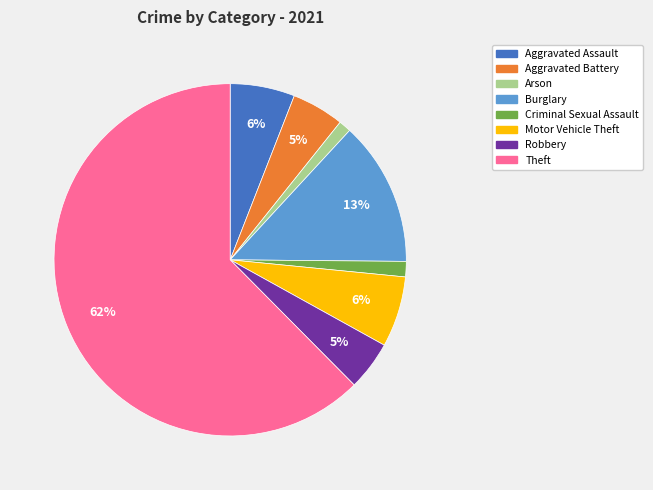

How many slices are in this pie chart?

8